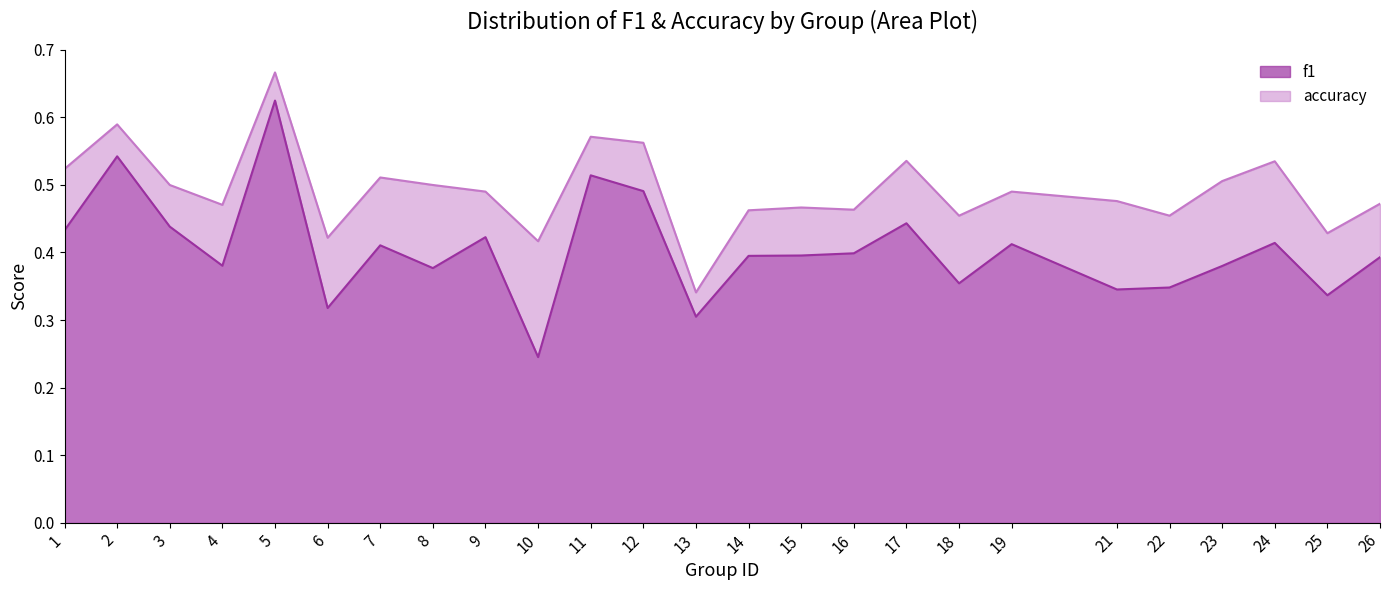

In accuracy, how many points are higher than both neighbors (excluding endpoints)?

8